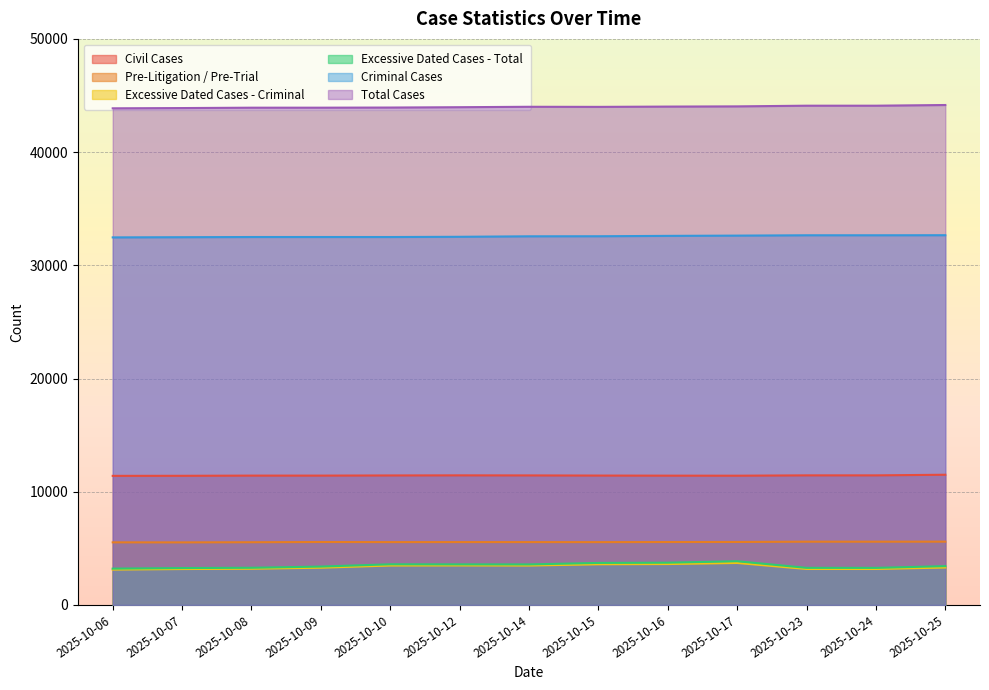

What is the value of the Excessive Dated Cases - Total point at the 5th from the left?

3590